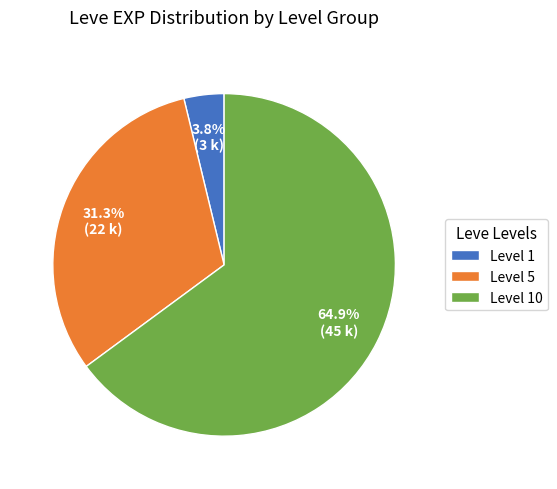

Does Level 5 represent more than half of the total?

No